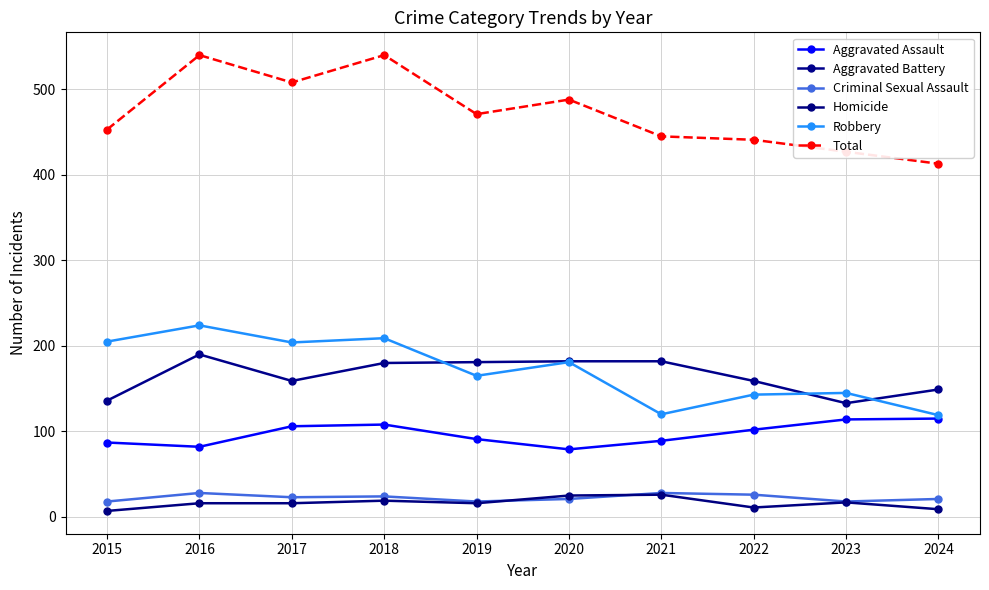

What is the total value across all series at 2016?

1080